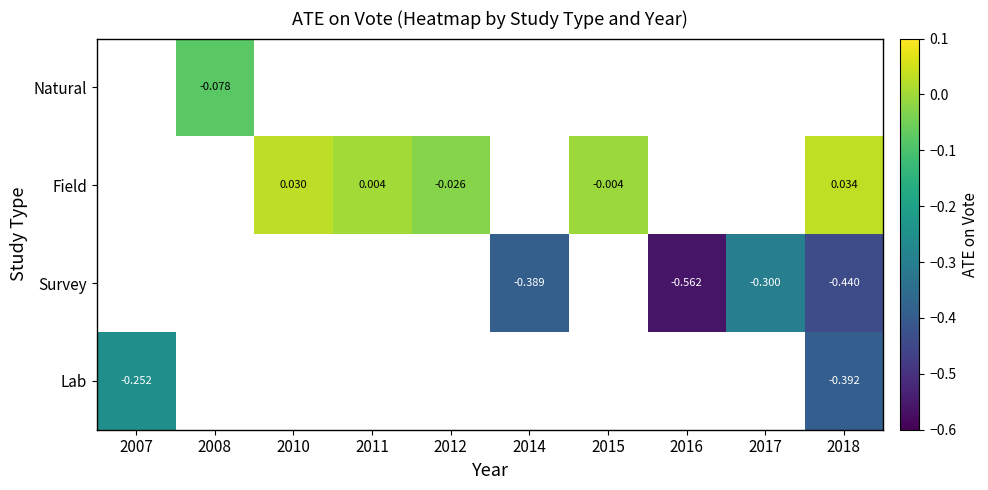

How many values in Field are above zero?

3